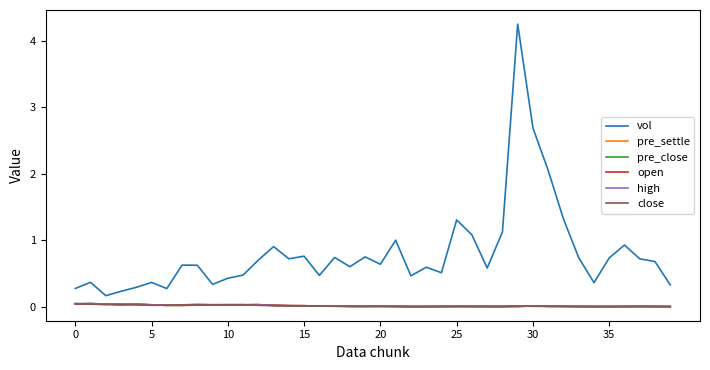

What is the label of the 33rd point from the left?

32